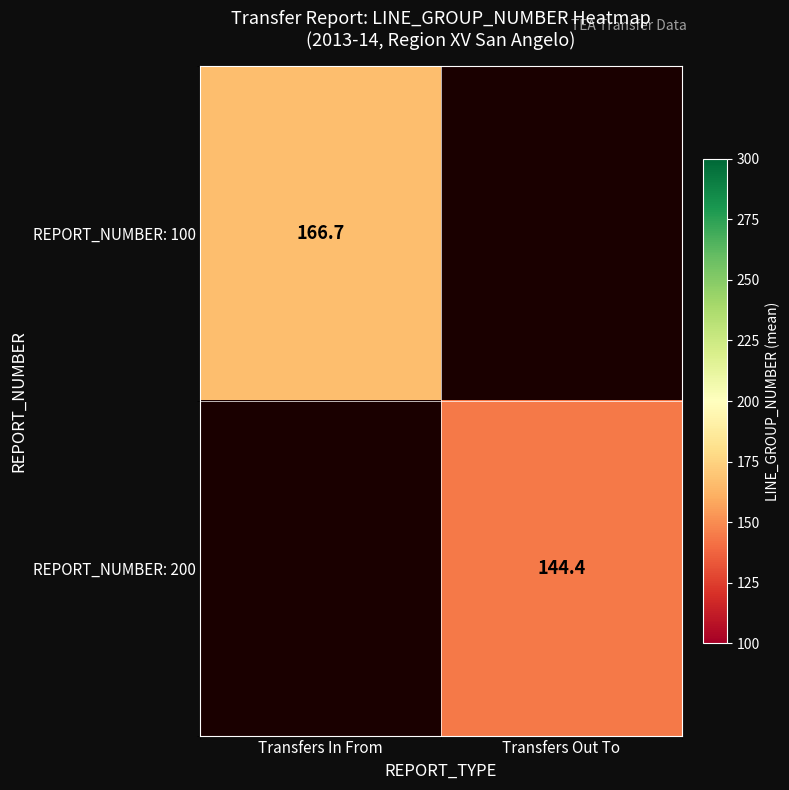

The value of REPORT_NUMBER: 200 at Transfers Out To is 199.9. True or false?

False